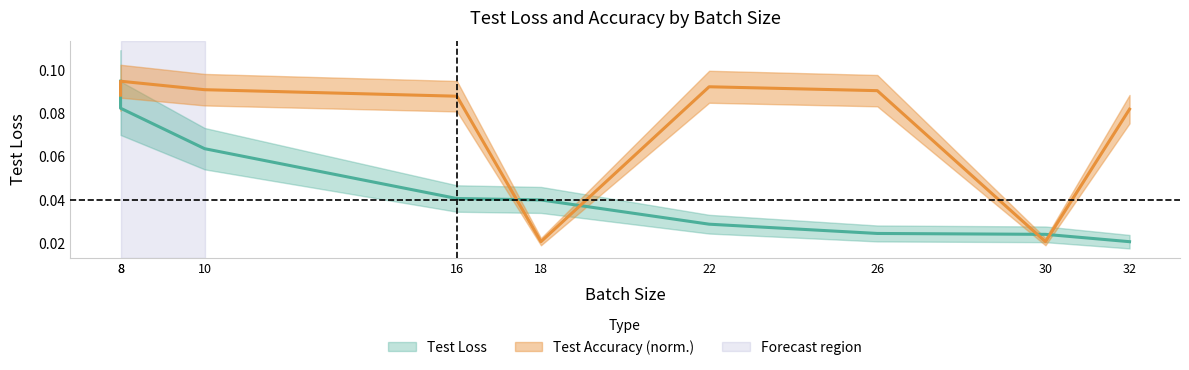

List the series in order of their peak value, lowest first.

Test Loss, Test Accuracy